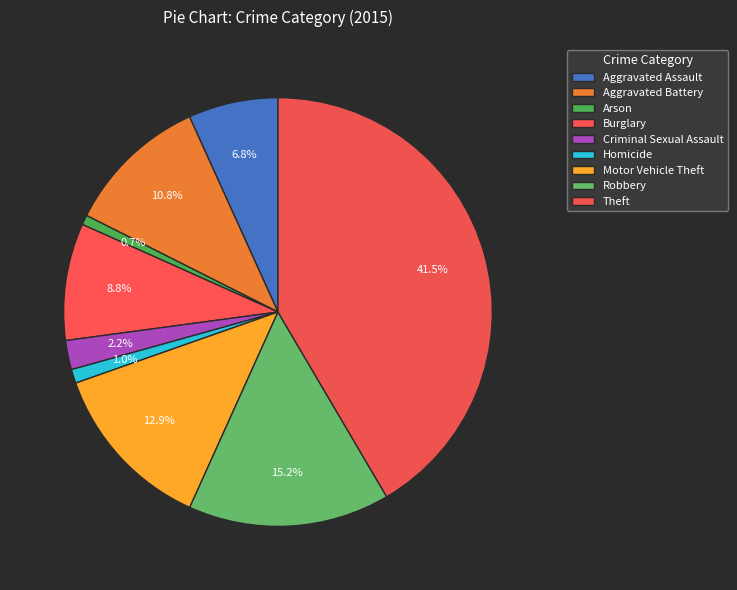

What is the change in value from Burglary to Motor Vehicle Theft?

+193